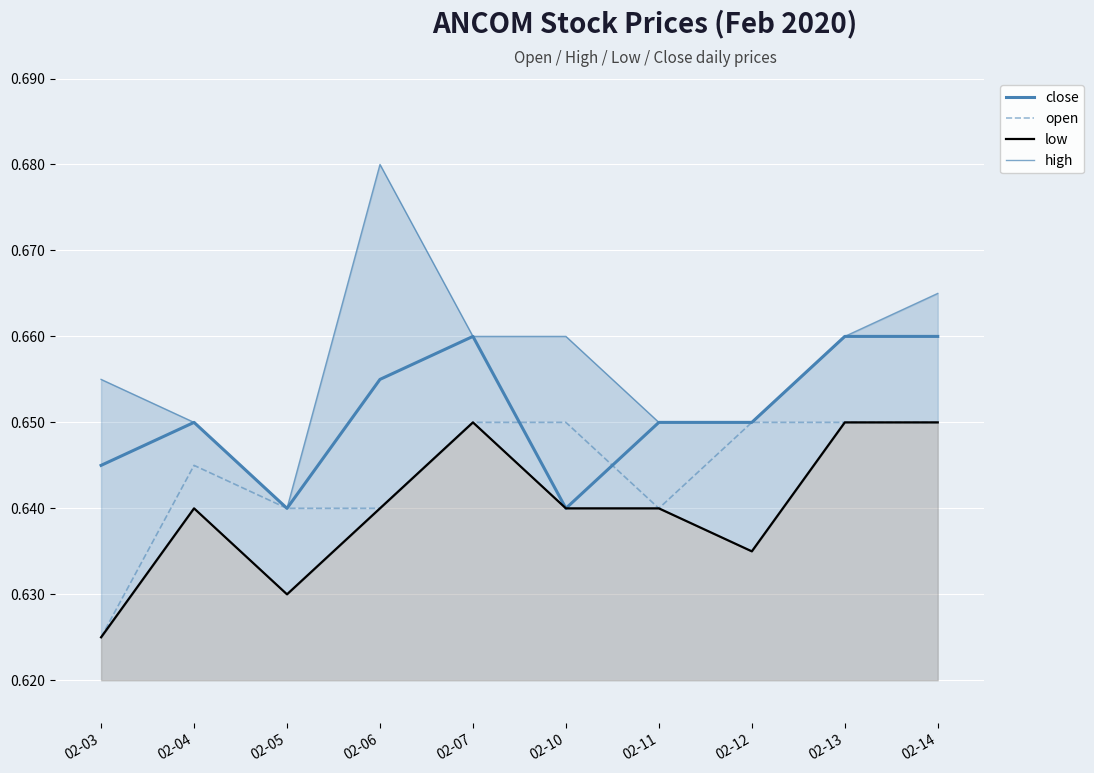

Does the chart display data point markers on the line(s)?

No